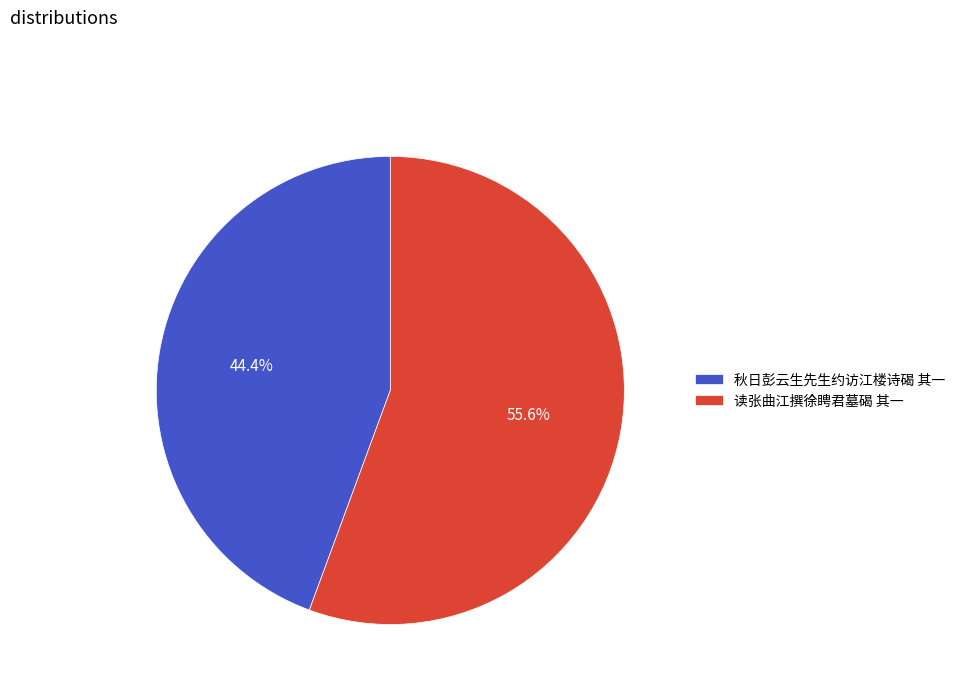

To the nearest percent, what portion does 秋日彭云生先生约访江楼诗碣 其一 represent?

44%